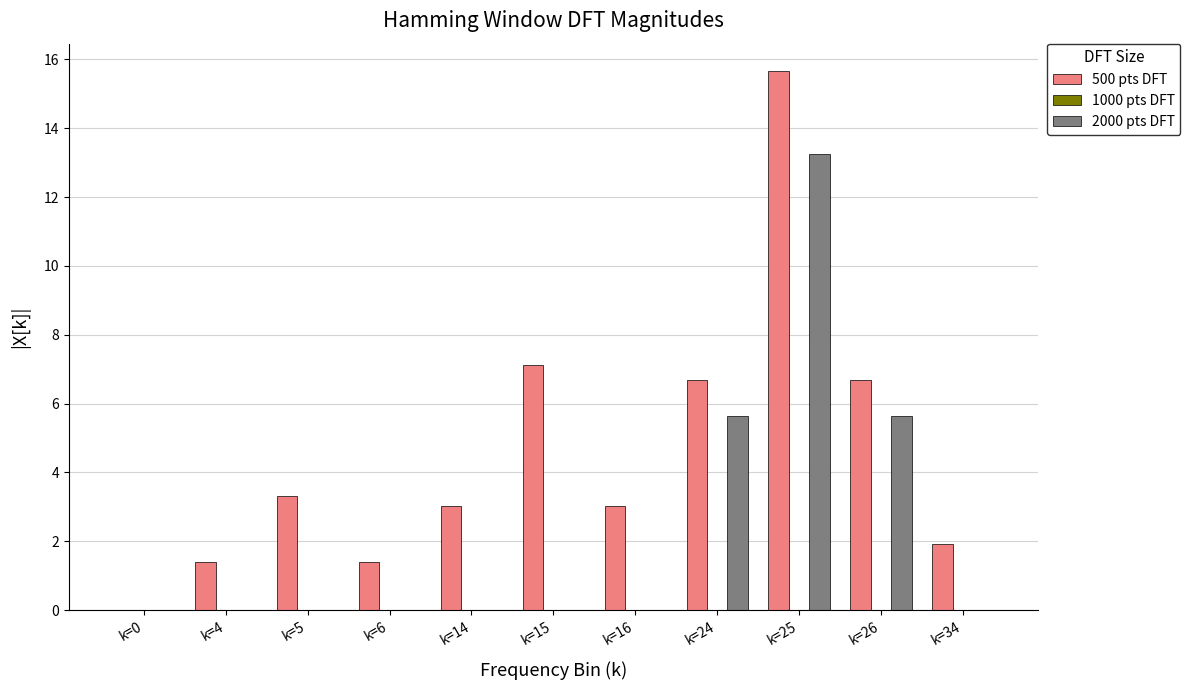

Which series has the largest total across all categories?

500 pts DFT